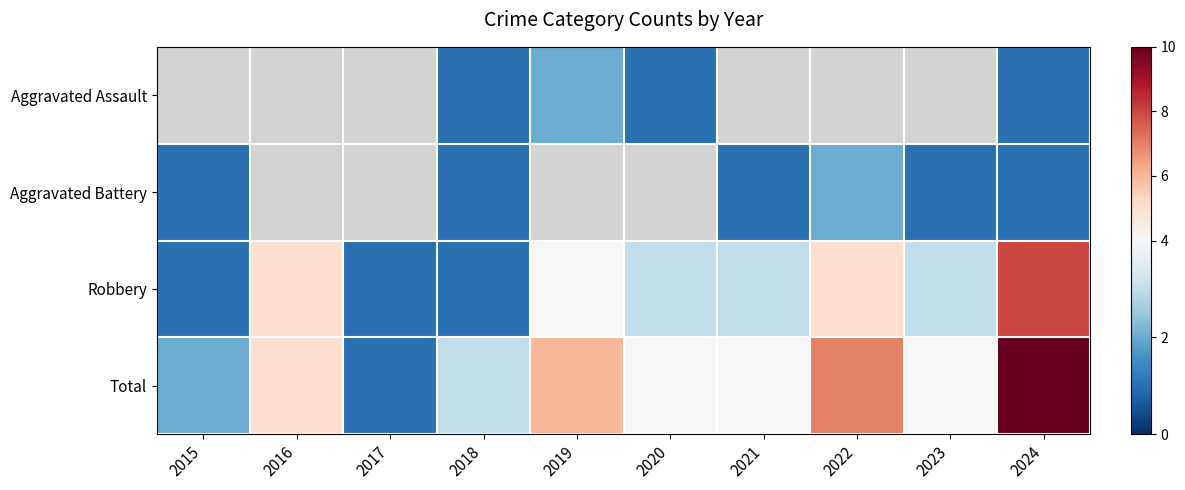

At which category is the sum across all series the highest?

2024